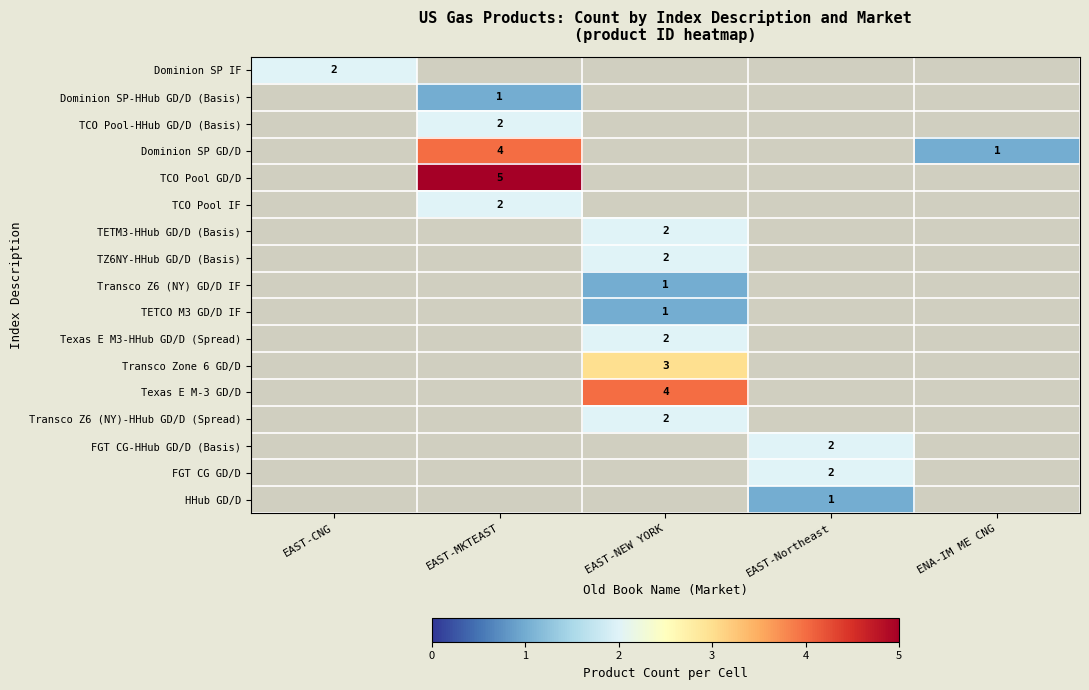

True or false: FGT CG-HHub GD/D (Basis) has a value of 3 at EAST-Northeast.

False